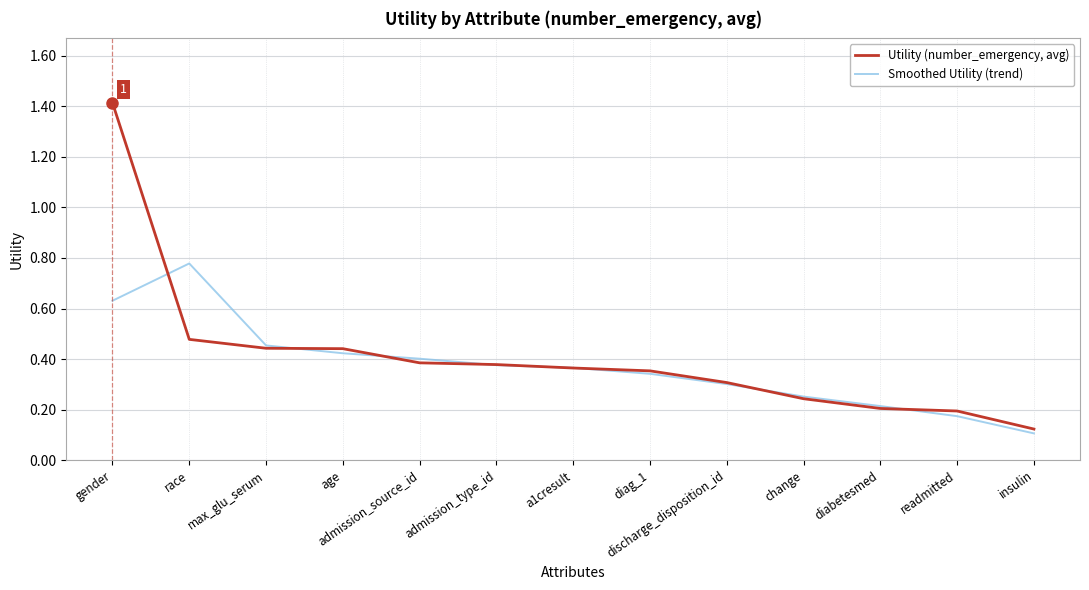

Which label corresponds to the smallest value in the chart?

insulin